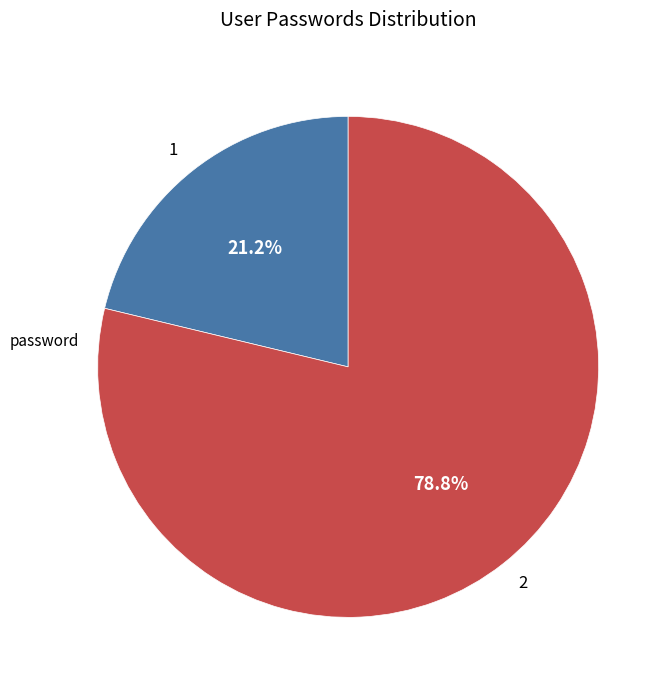

Is the sum of 2 and 1 greater than half?

Yes